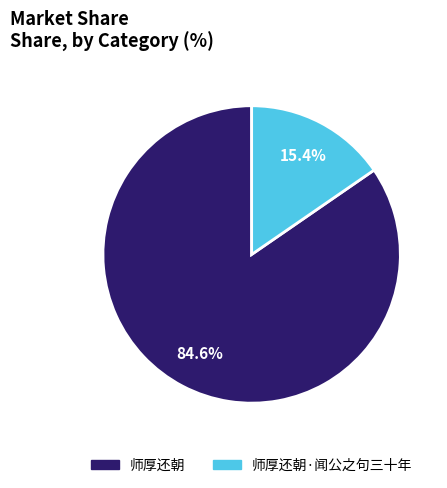

To the nearest percent, what is the difference between the largest and smallest slice percentages?

69%